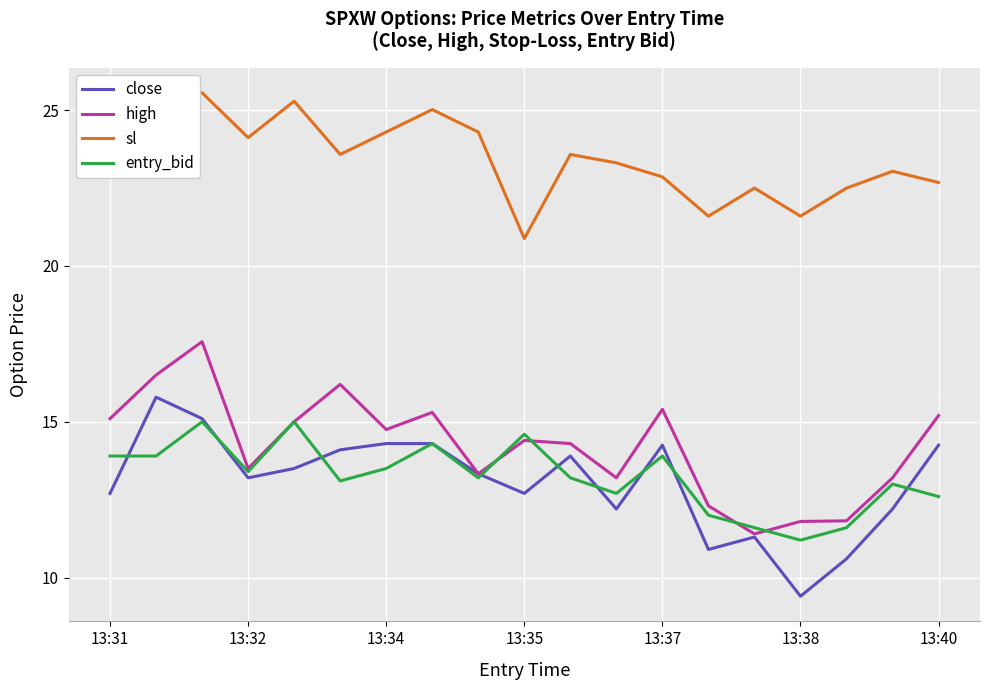

What are all the series names shown in the legend?

close, high, sl, entry_bid